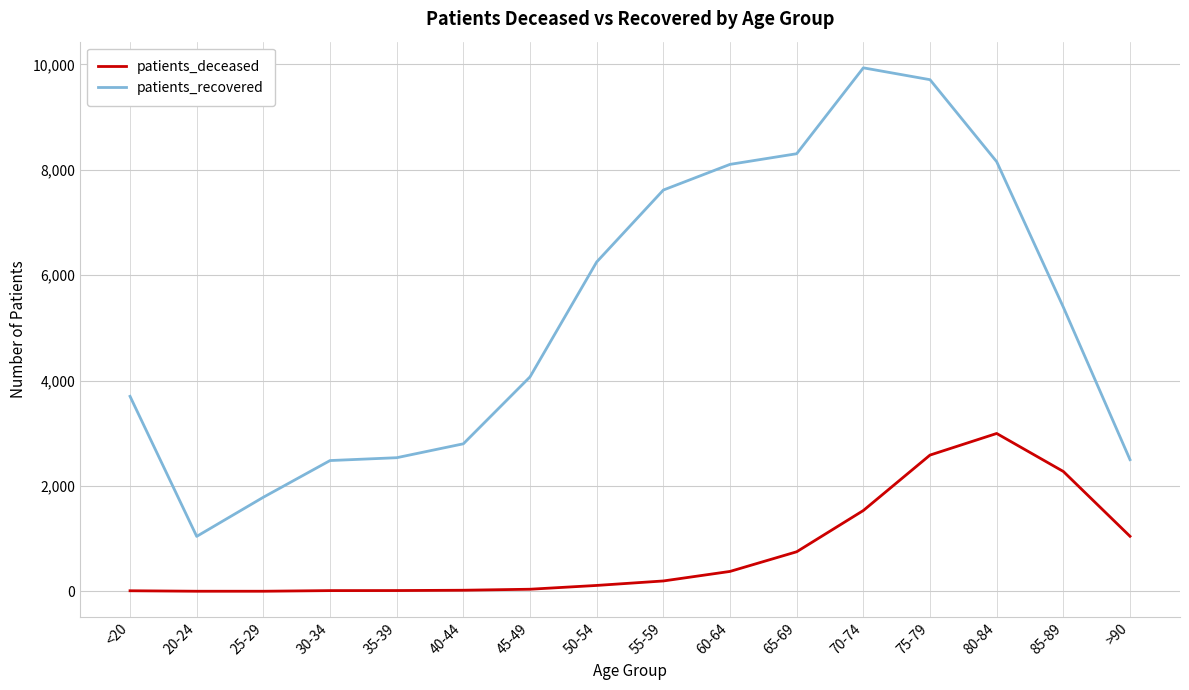

List the series in order of their overall mean, lowest first.

patients_deceased, patients_recovered